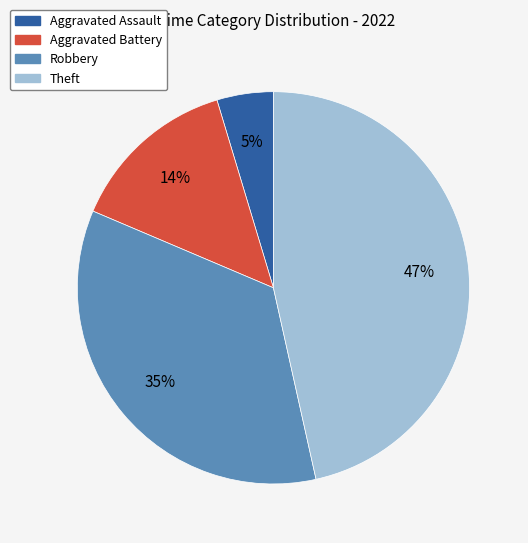

Do Aggravated Assault and Theft together represent more than half of the pie?

Yes